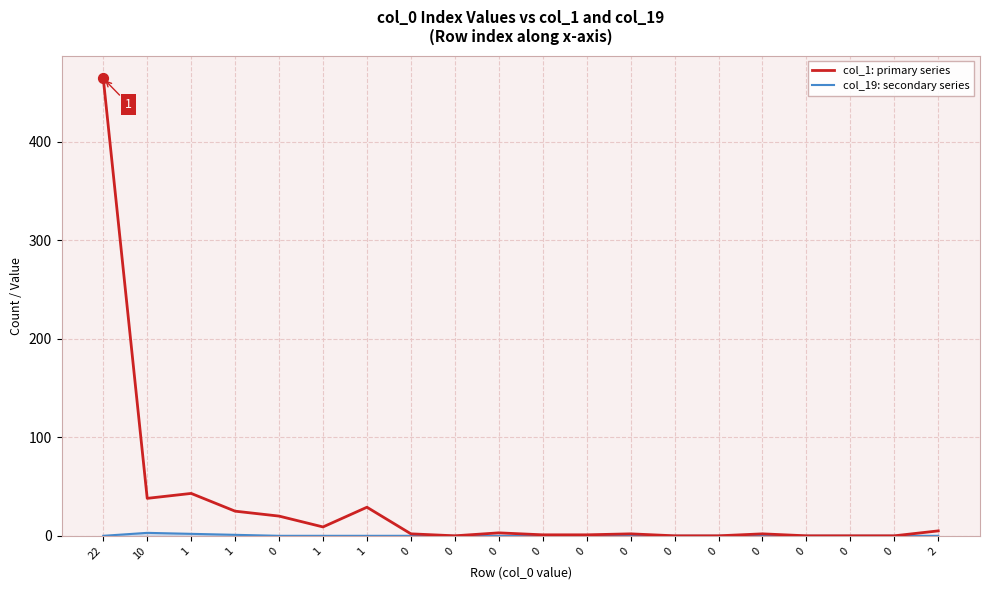

Does the chart have visible grid lines?

Yes